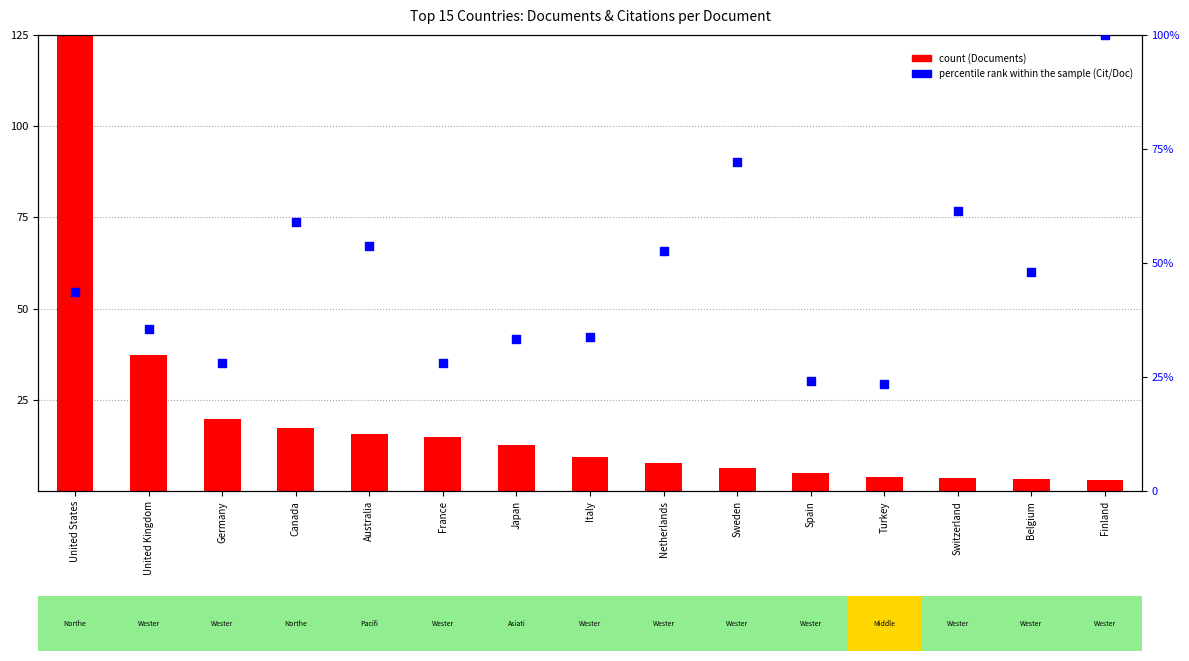

At which category is the sum across all series the highest?

United States